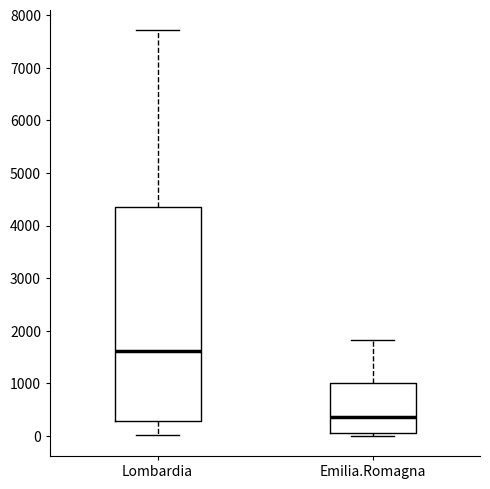

Where is the lower edge of the box for Lombardia on the y-axis? The values are not printed on the chart, so give them approximately, as read against the axis.

300